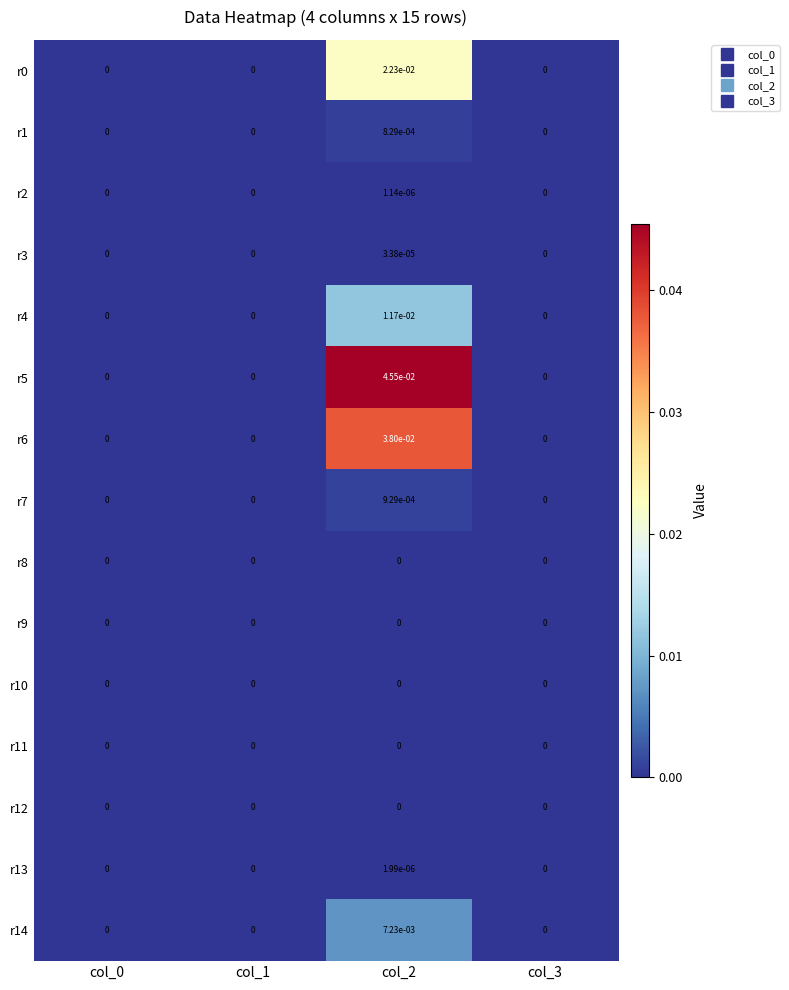

The r13 series shows 0.0 at col_0. True or false?

True